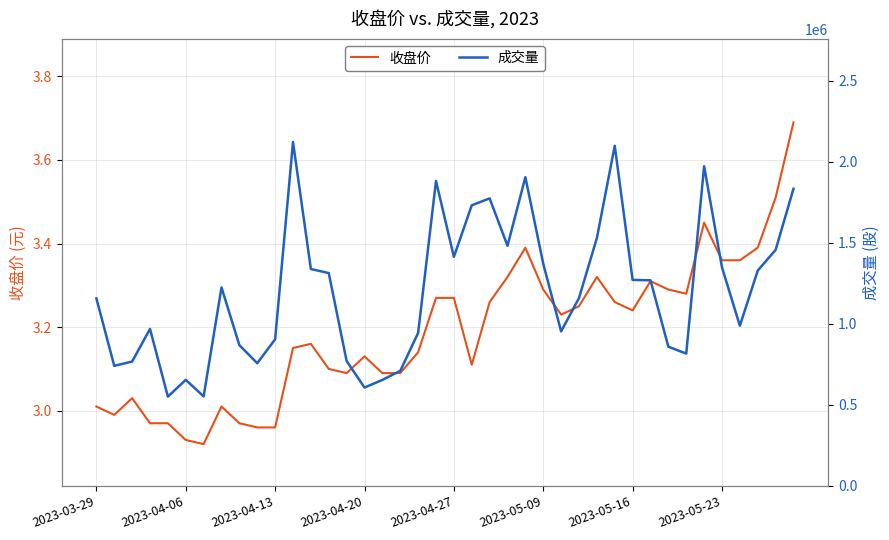

What value does the 成交量 series have at 14?

771303.0